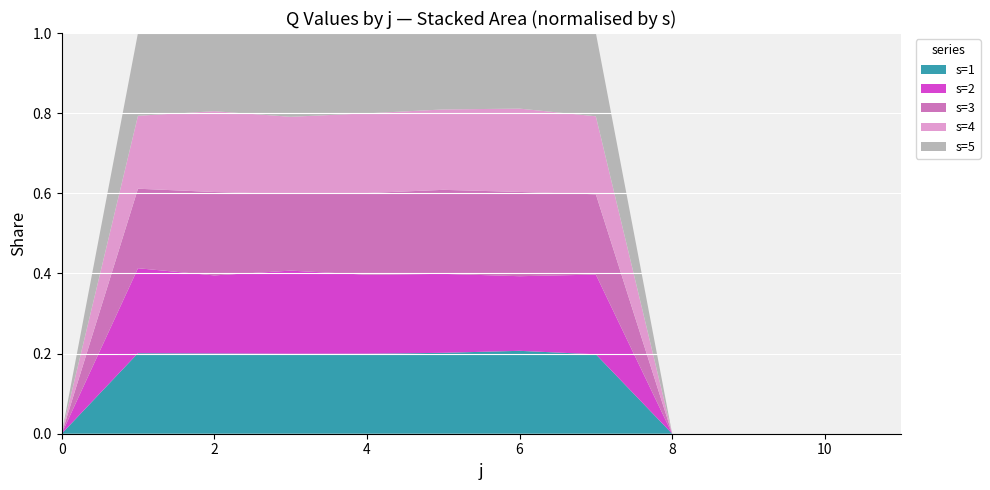

Reading left to right, transcribe all the data shown in this chart.

s=1: 0=0.0	1=47.7	2=277.1	3=101.9	4=221.1	5=376.4	6=55.5	7=205.8	8=0.0	9=0.0	10=0.0	11=0.0
s=2: 0=0.0	1=50.4	2=269.5	3=106.1	4=218.4	5=367.3	6=50.0	7=206.5	8=0.0	9=0.0	10=0.0	11=0.0
s=3: 0=0.0	1=47.1	2=287.9	3=97.7	4=225.7	5=390.8	6=56.4	7=208.0	8=0.0	9=0.0	10=0.0	11=0.0
s=4: 0=0.0	1=43.2	2=279.0	3=98.5	4=220.3	5=374.0	6=55.8	7=202.1	8=0.0	9=0.0	10=0.0	11=0.0
s=5: 0=0.0	1=49.1	2=269.9	3=106.8	4=222.0	5=355.6	6=50.6	7=215.7	8=0.0	9=0.0	10=0.0	11=0.0